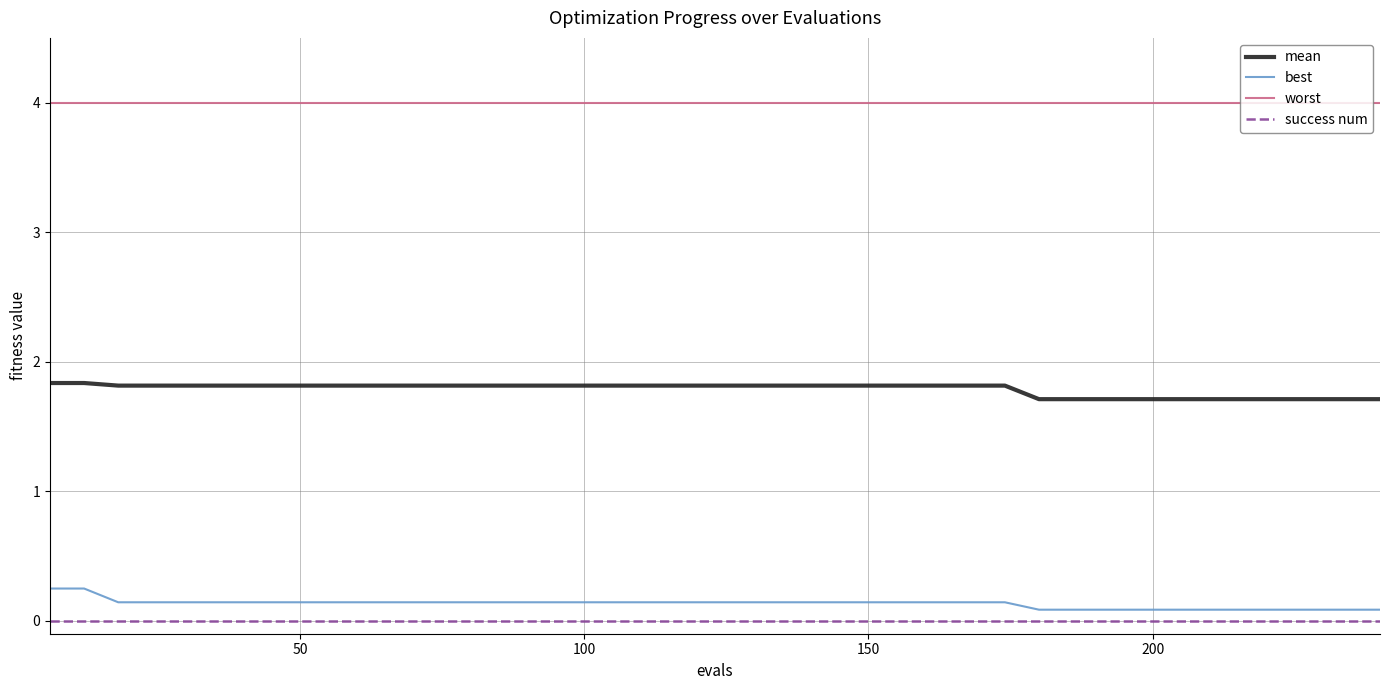

True or false: mean and success num cross at least once.

False